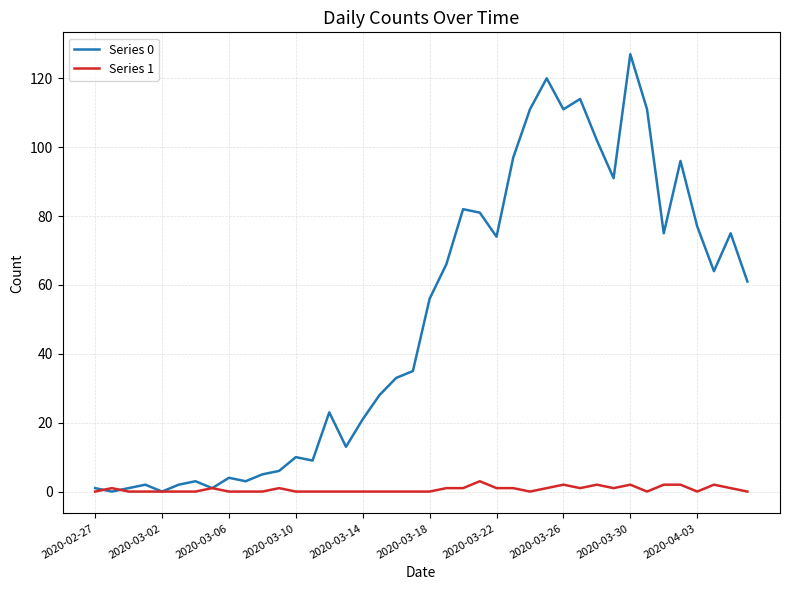

Which series has the widest spread of values?

Series 0